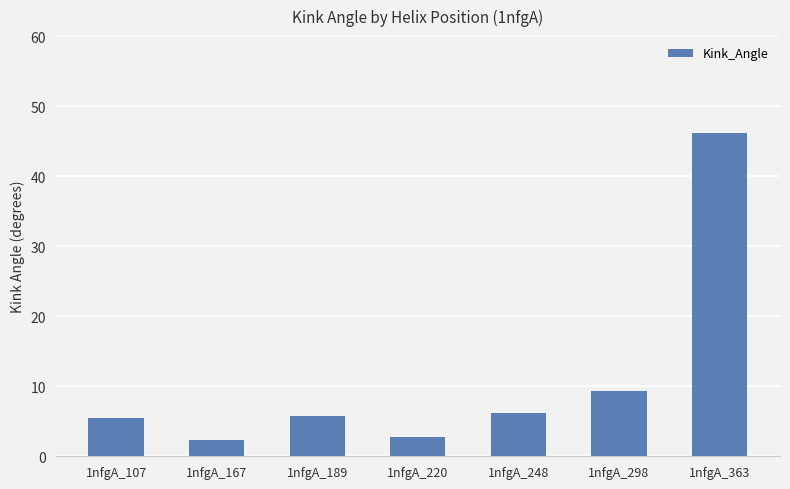

The chart shows a value of 1.5 at 1nfgA_189. True or false?

False